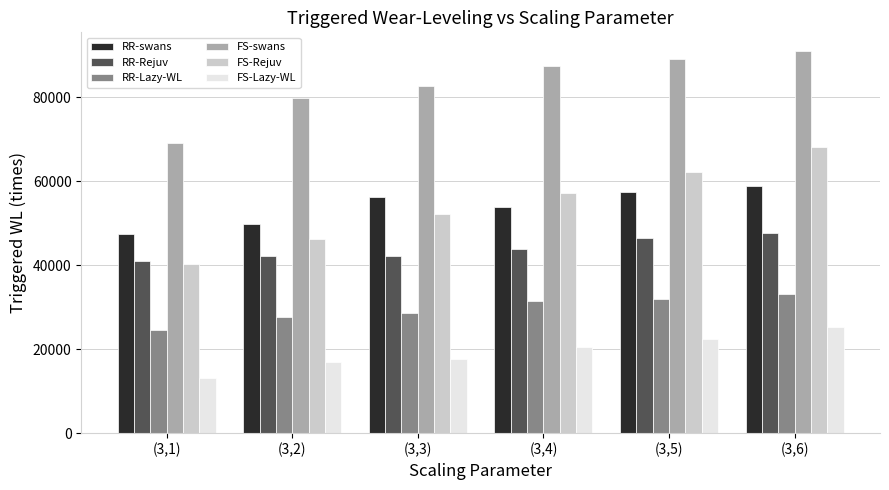

Which category has the highest value across all series?

(3,6)